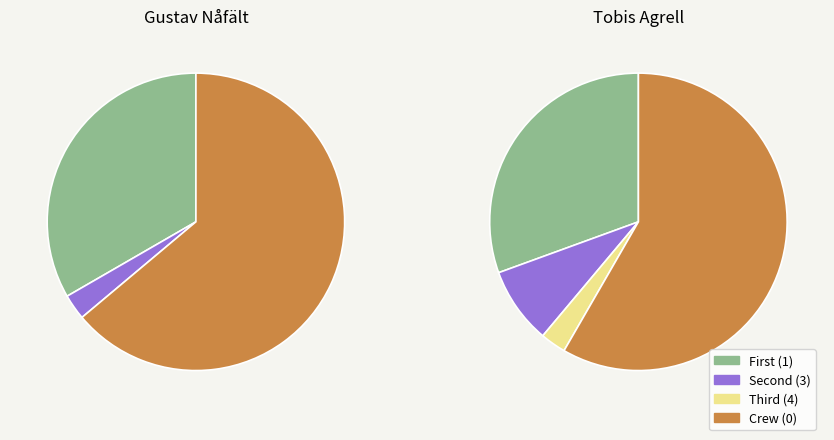

The Nederländerna-Österrike slice represents 1% of the pie. True or false?

False